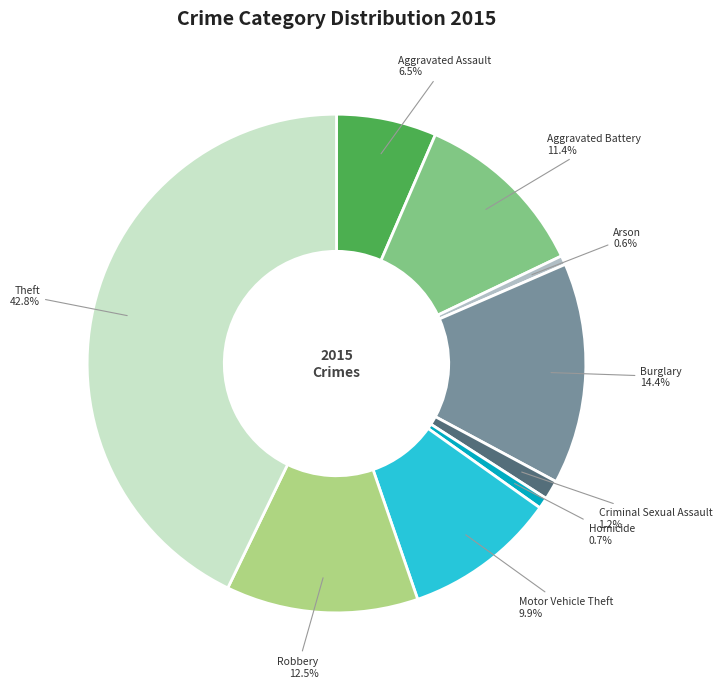

What portion of the pie excludes Burglary?

85.6%